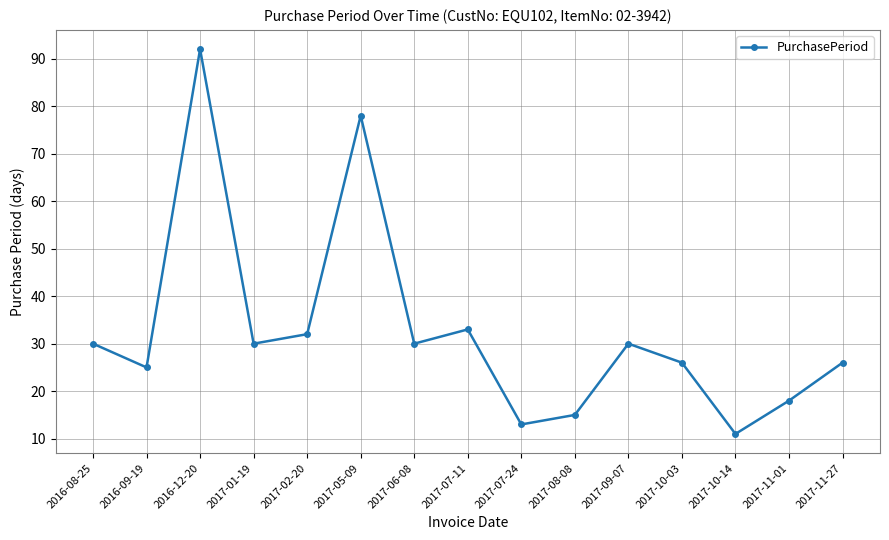

Count the number of data series in this chart.

1